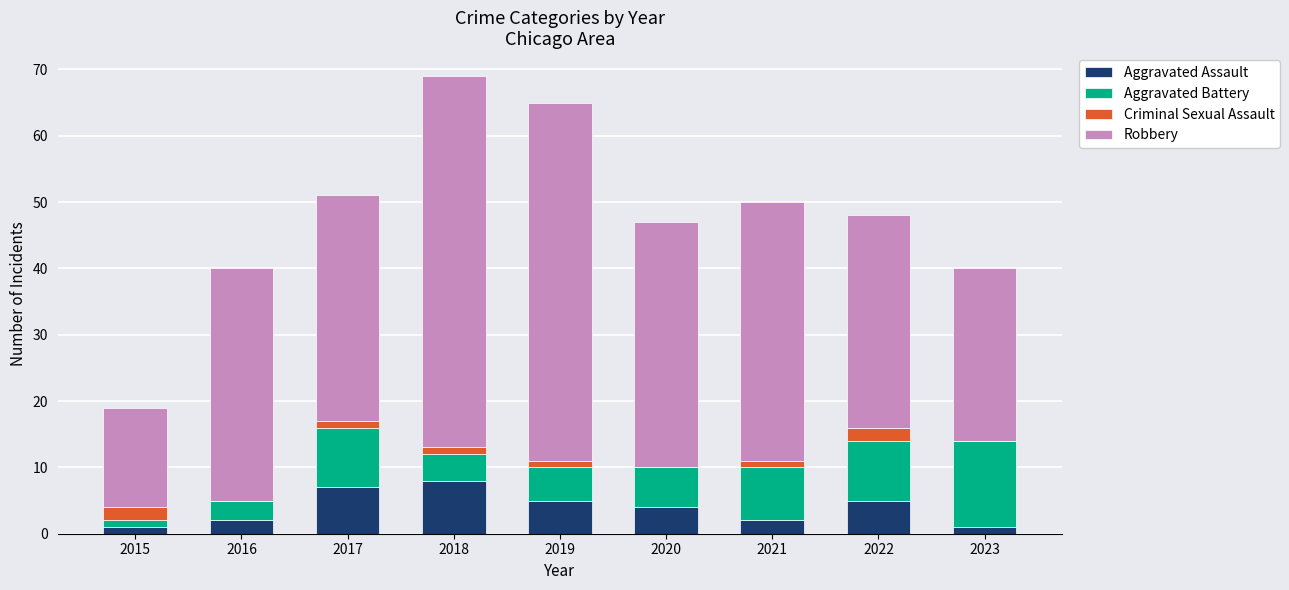

Count the number of data series in this chart.

4